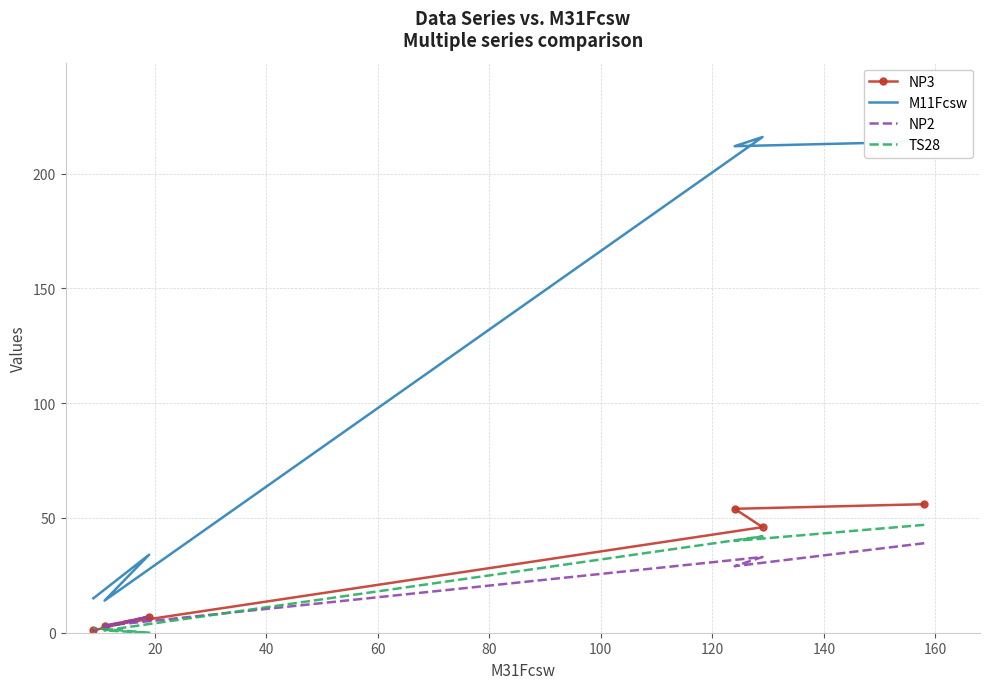

At how many categories does at least one series exceed 76?

3